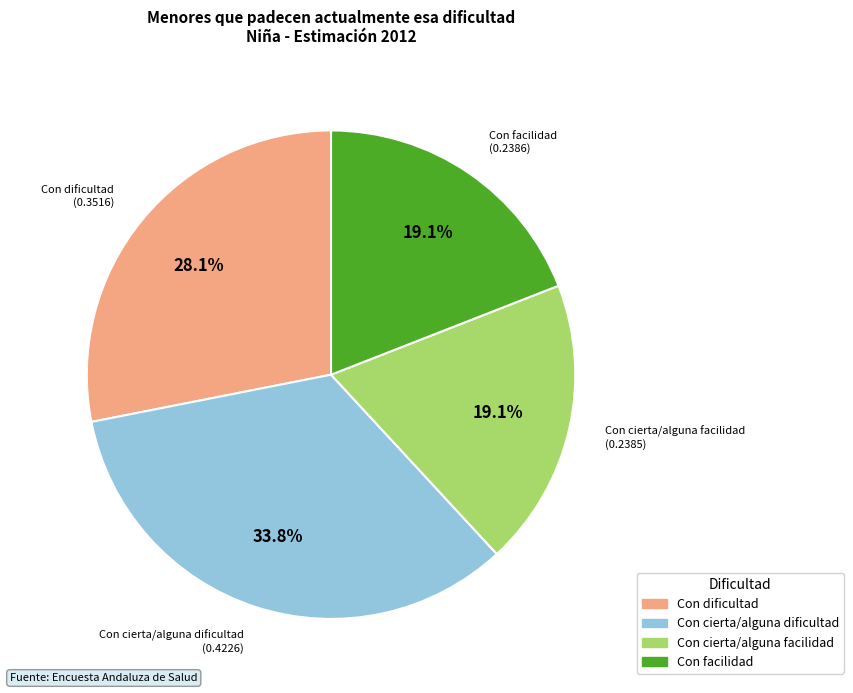

How many slices are in this pie chart?

4